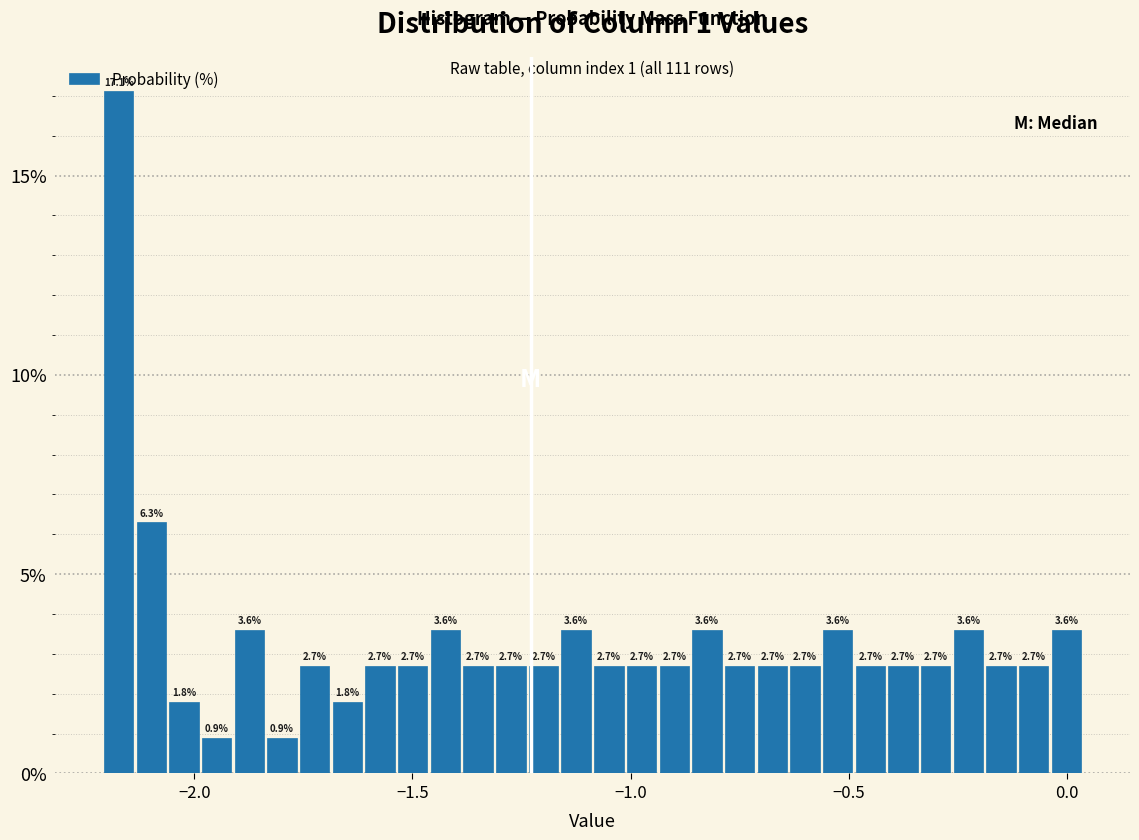

Around what value on the x-axis is the tallest bar? Give the approximate position of its centre, as read against the axis.

-2.15